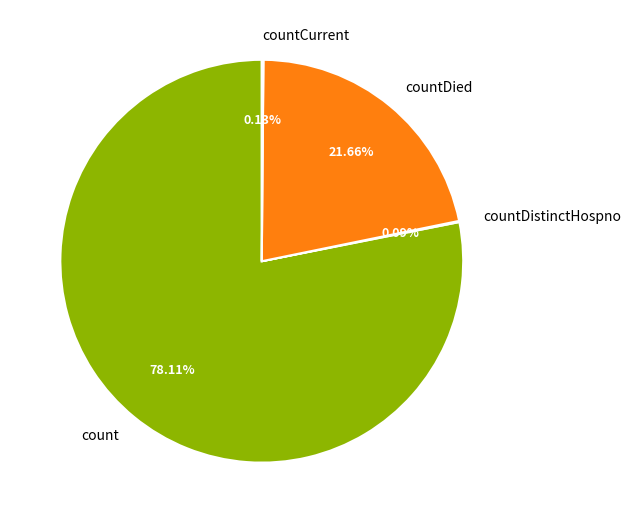

Which slice represents more than half of the pie?

count